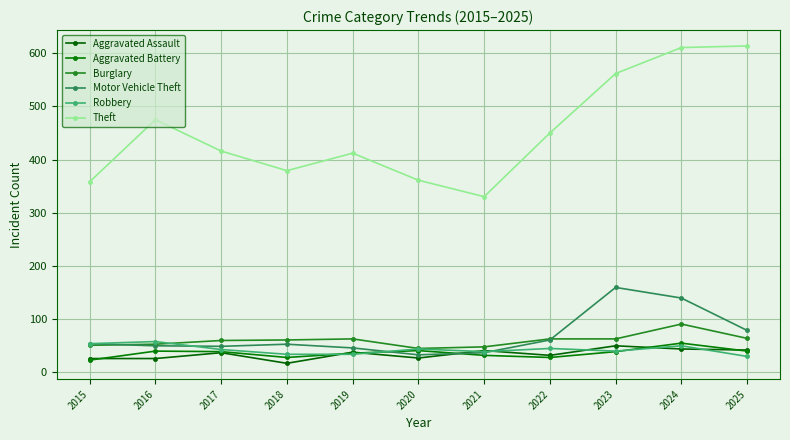

True or false: Burglary and Aggravated Assault intersect in this chart.

False